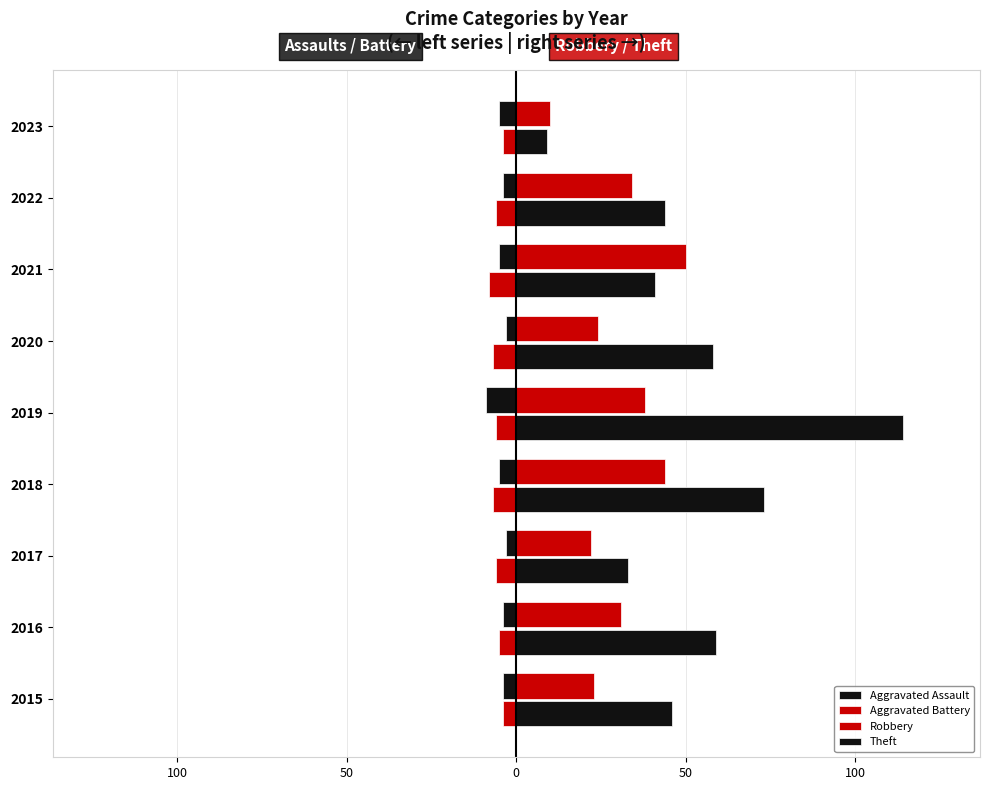

Reading left to right, transcribe all the data shown in this chart.

Aggravated Assault: -4	-4	-3	-5	-9	-3	-5	-4	-5
Aggravated Battery: -4	-5	-6	-7	-6	-7	-8	-6	-4
Robbery: 23	31	22	44	38	24	50	34	10
Theft: 46	59	33	73	114	58	41	44	9